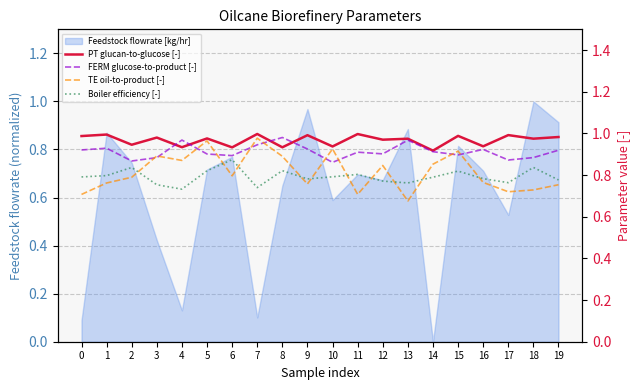

At 11, list the series in order from smallest to largest.

TE oil-to-product [-], Boiler efficiency [-], FERM glucose-to-product [-], PT glucan-to-glucose [-]